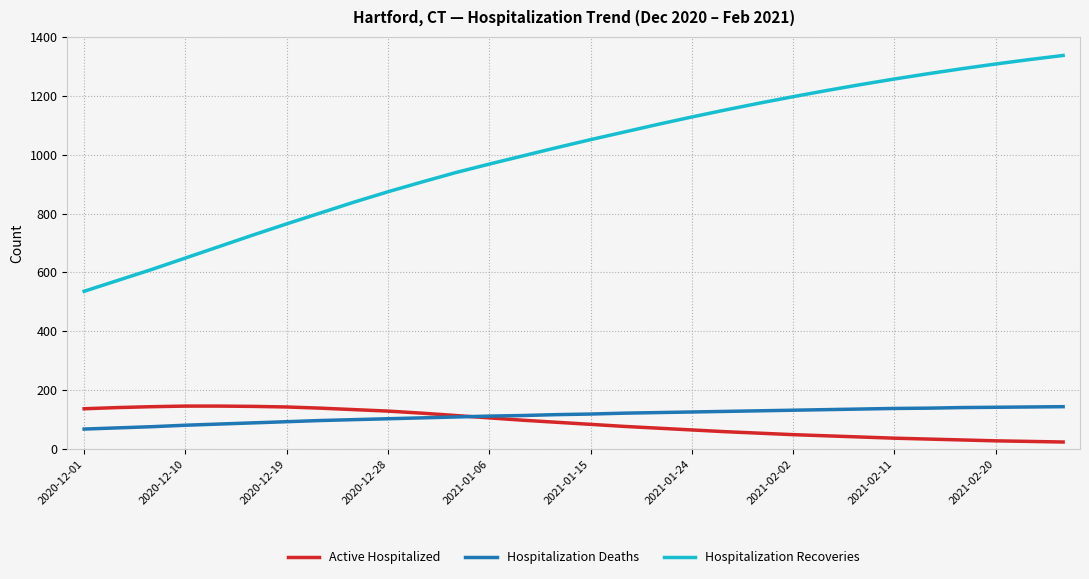

Which series has the largest range (max minus min)?

Hospitalization Recoveries